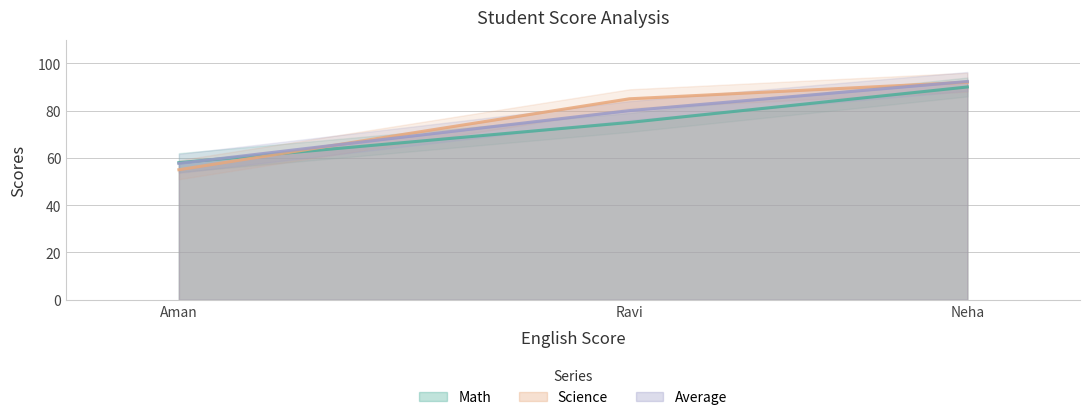

At how many categories does at least one series exceed 65?

2